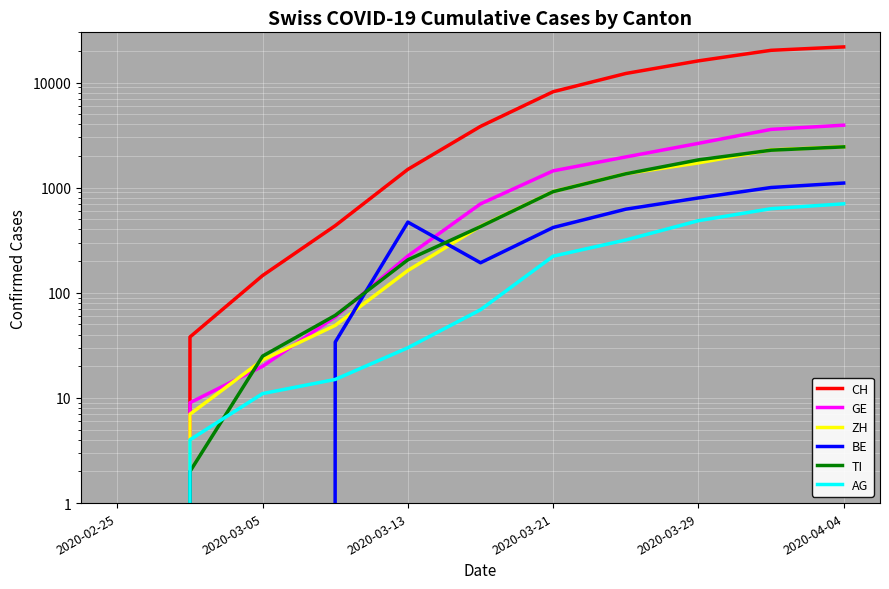

How many lines are shown in the chart?

6